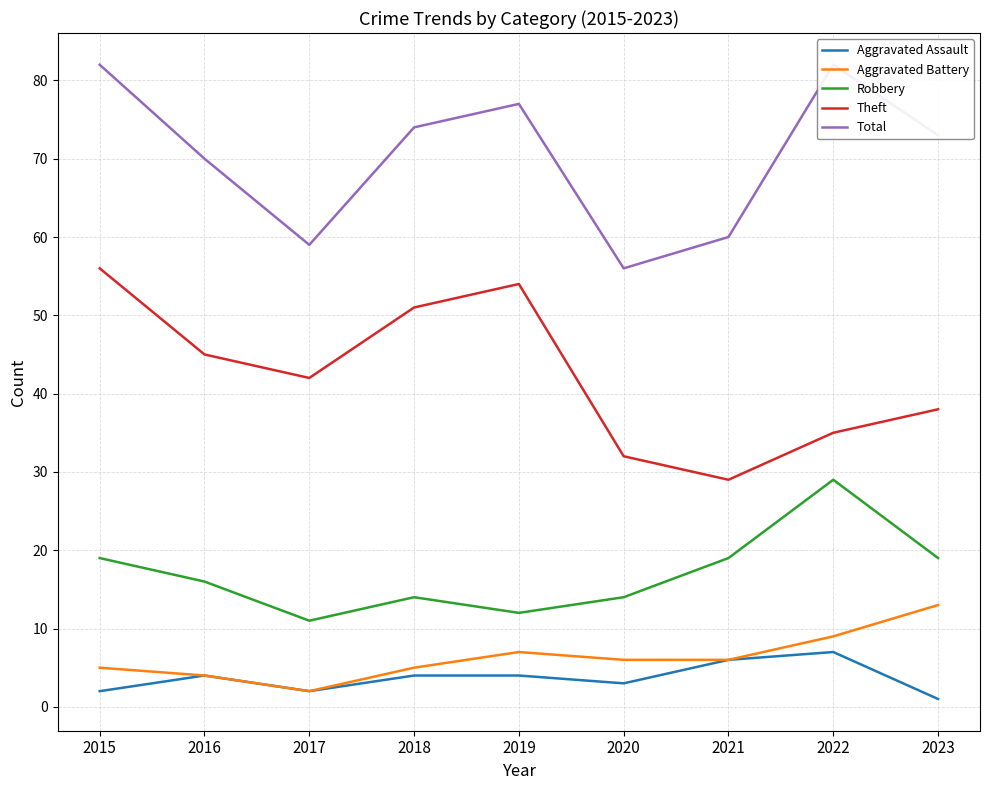

The value of Aggravated Assault at 2015 is 1. True or false?

False